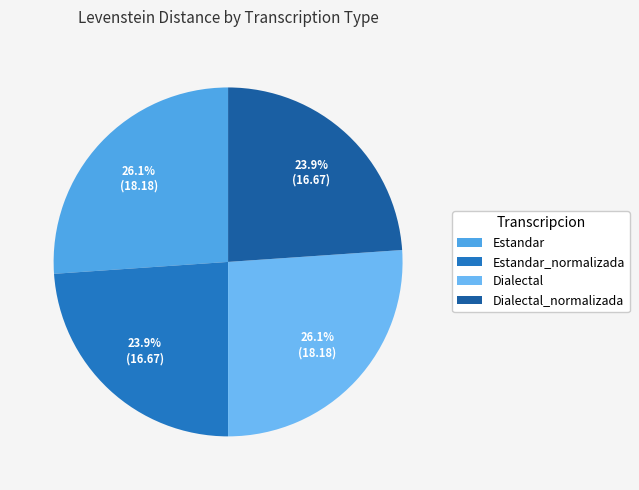

How many slices are in this pie chart?

4